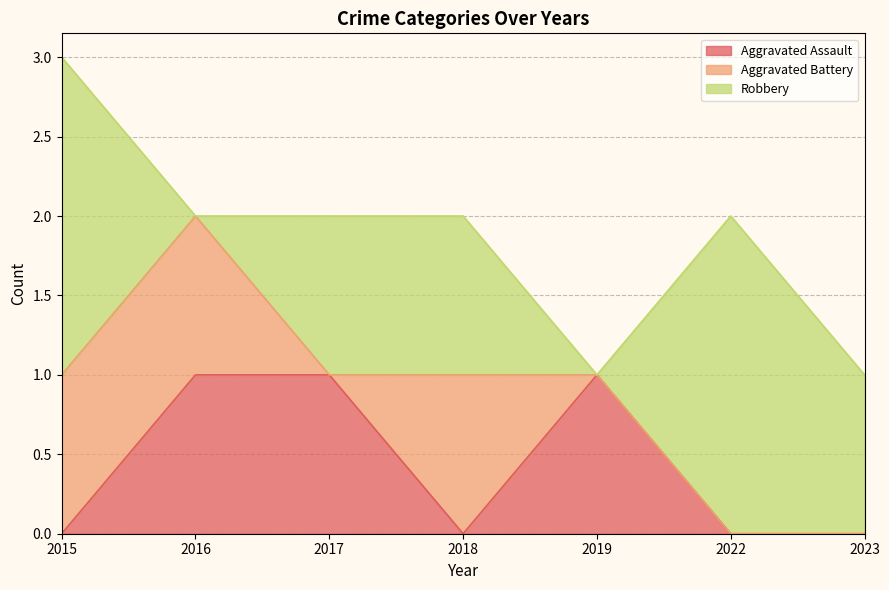

At 2017, list the series in order from largest to smallest.

Aggravated Assault, Robbery, Aggravated Battery